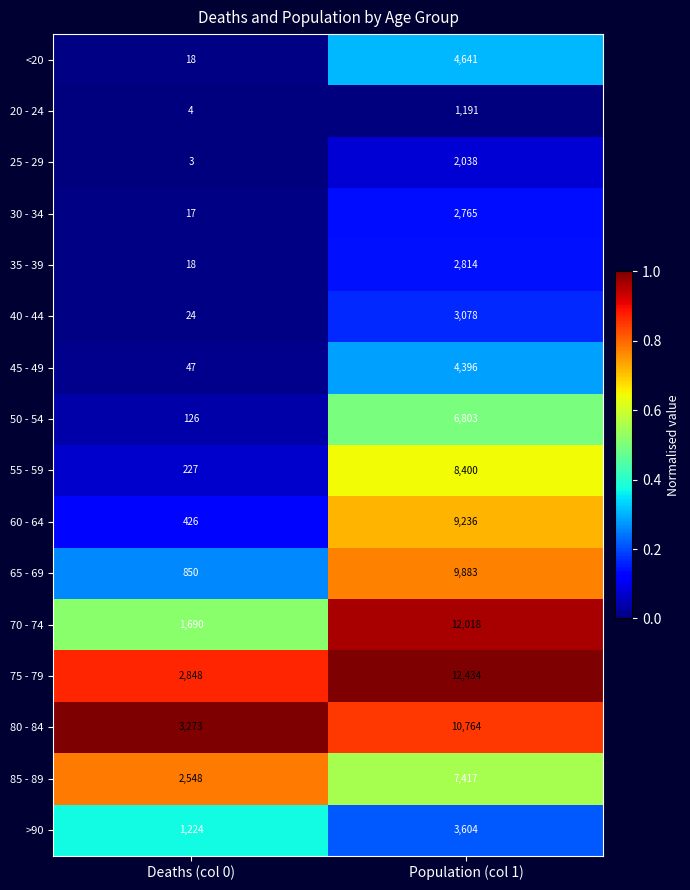

Is it true that 45 - 49 equals 17 at Deaths (col 0)?

False